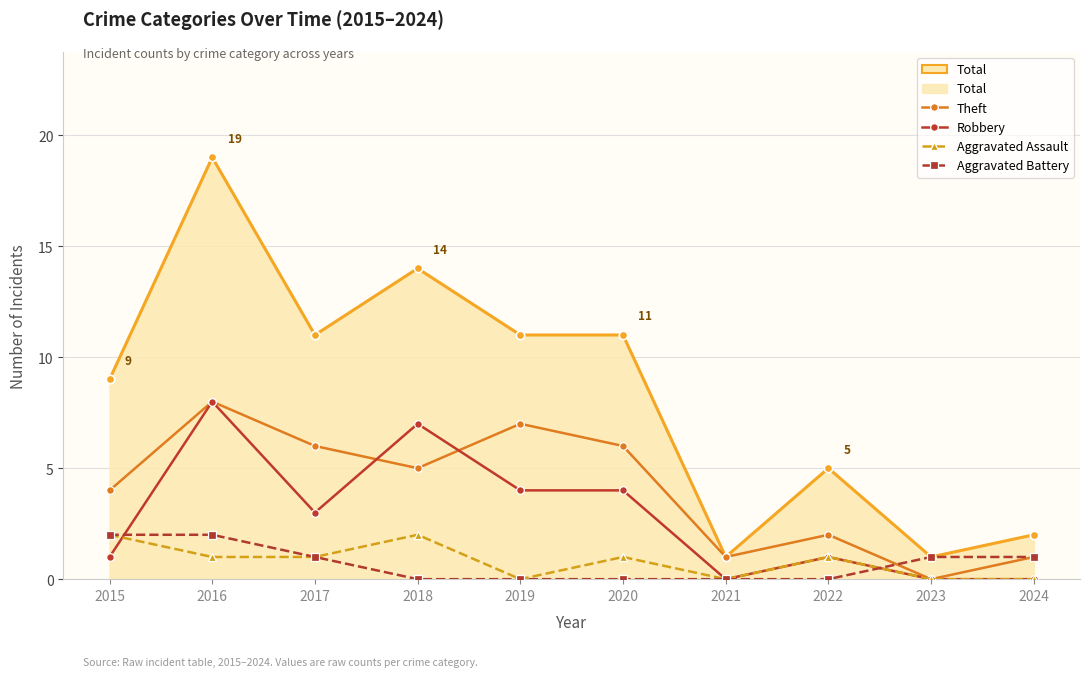

True or false: Robbery has a value of 14 at 2016.

False